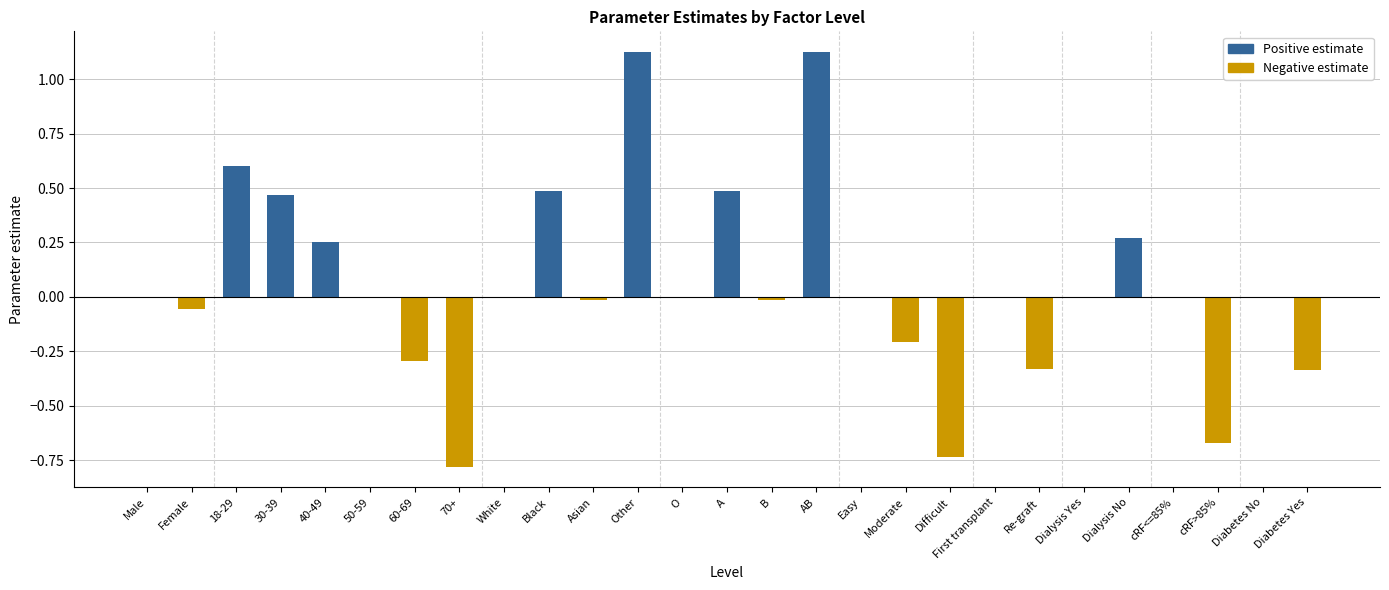

How many values are below 0?

10